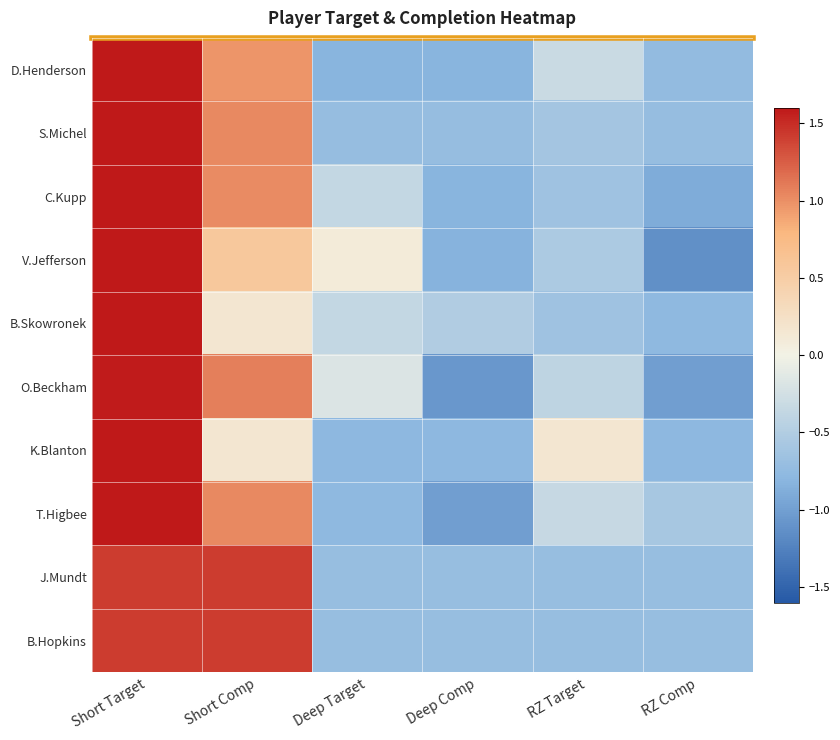

Reading left to right, what are all the values shown in this chart?

D.Henderson: Short Target=1.7	Short Comp=1.0	Deep Target=-0.8	Deep Comp=-0.8	RZ Target=-0.3	RZ Comp=-0.7
S.Michel: Short Target=1.7	Short Comp=1.0	Deep Target=-0.7	Deep Comp=-0.7	RZ Target=-0.6	RZ Comp=-0.7
C.Kupp: Short Target=1.7	Short Comp=1.0	Deep Target=-0.4	Deep Comp=-0.8	RZ Target=-0.6	RZ Comp=-0.9
V.Jefferson: Short Target=1.8	Short Comp=0.6	Deep Target=0.1	Deep Comp=-0.8	RZ Target=-0.5	RZ Comp=-1.1
B.Skowronek: Short Target=2.1	Short Comp=0.2	Deep Target=-0.4	Deep Comp=-0.5	RZ Target=-0.6	RZ Comp=-0.8
O.Beckham: Short Target=1.6	Short Comp=1.1	Deep Target=-0.2	Deep Comp=-1.1	RZ Target=-0.4	RZ Comp=-1.0
K.Blanton: Short Target=2.0	Short Comp=0.2	Deep Target=-0.8	Deep Comp=-0.8	RZ Target=0.2	RZ Comp=-0.8
T.Higbee: Short Target=1.7	Short Comp=1.0	Deep Target=-0.8	Deep Comp=-1.0	RZ Target=-0.3	RZ Comp=-0.6
J.Mundt: Short Target=1.4	Short Comp=1.4	Deep Target=-0.7	Deep Comp=-0.7	RZ Target=-0.7	RZ Comp=-0.7
B.Hopkins: Short Target=1.4	Short Comp=1.4	Deep Target=-0.7	Deep Comp=-0.7	RZ Target=-0.7	RZ Comp=-0.7